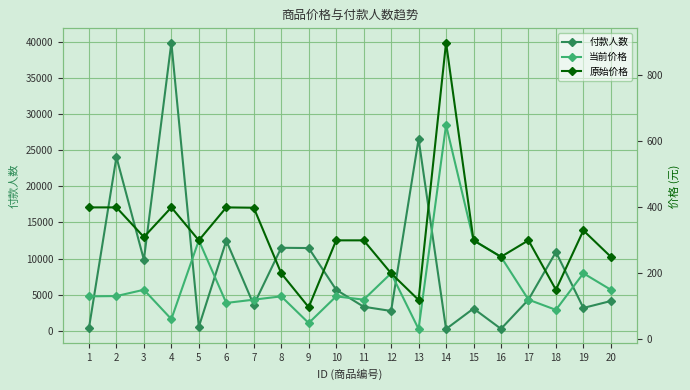

Reading left to right, list all the values displayed in this chart.

付款人数: 378.0	24036.0	9836.0	39855.0	555.0	12475.0	3590.0	11487.0	11452.0	5682.0	3337.0	2749.0	26538.0	255.0	3087.0	275.0	4313.0	10898.0	3168.0	4128.0
当前价格: 129.0	129.9	149.0	59.9	299.0	109.0	119.0	129.0	48.0	129.0	119.0	199.0	29.9	649.0	299.0	249.0	119.0	88.0	199.0	149.0
原始价格: 399.0	399.0	309.0	399.0	299.0	399.0	398.0	199.0	96.0	299.0	299.0	199.0	118.0	899.0	299.0	249.0	299.0	149.0	329.0	249.0